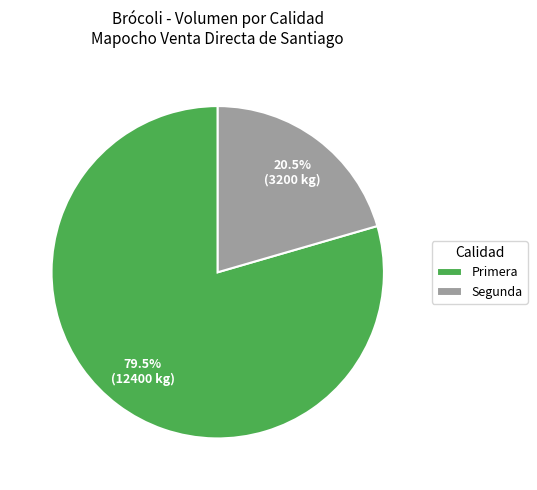

Between Primera and Segunda, which is larger?

Primera